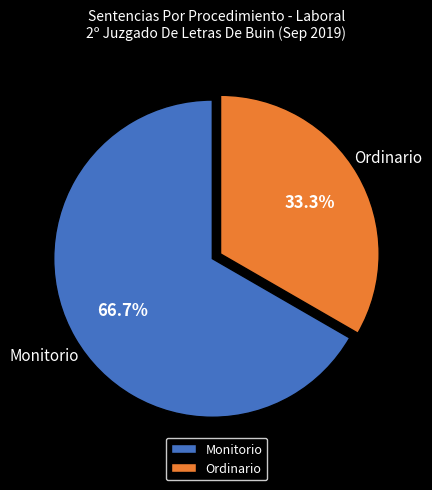

Which category has the biggest portion of the pie?

Monitorio